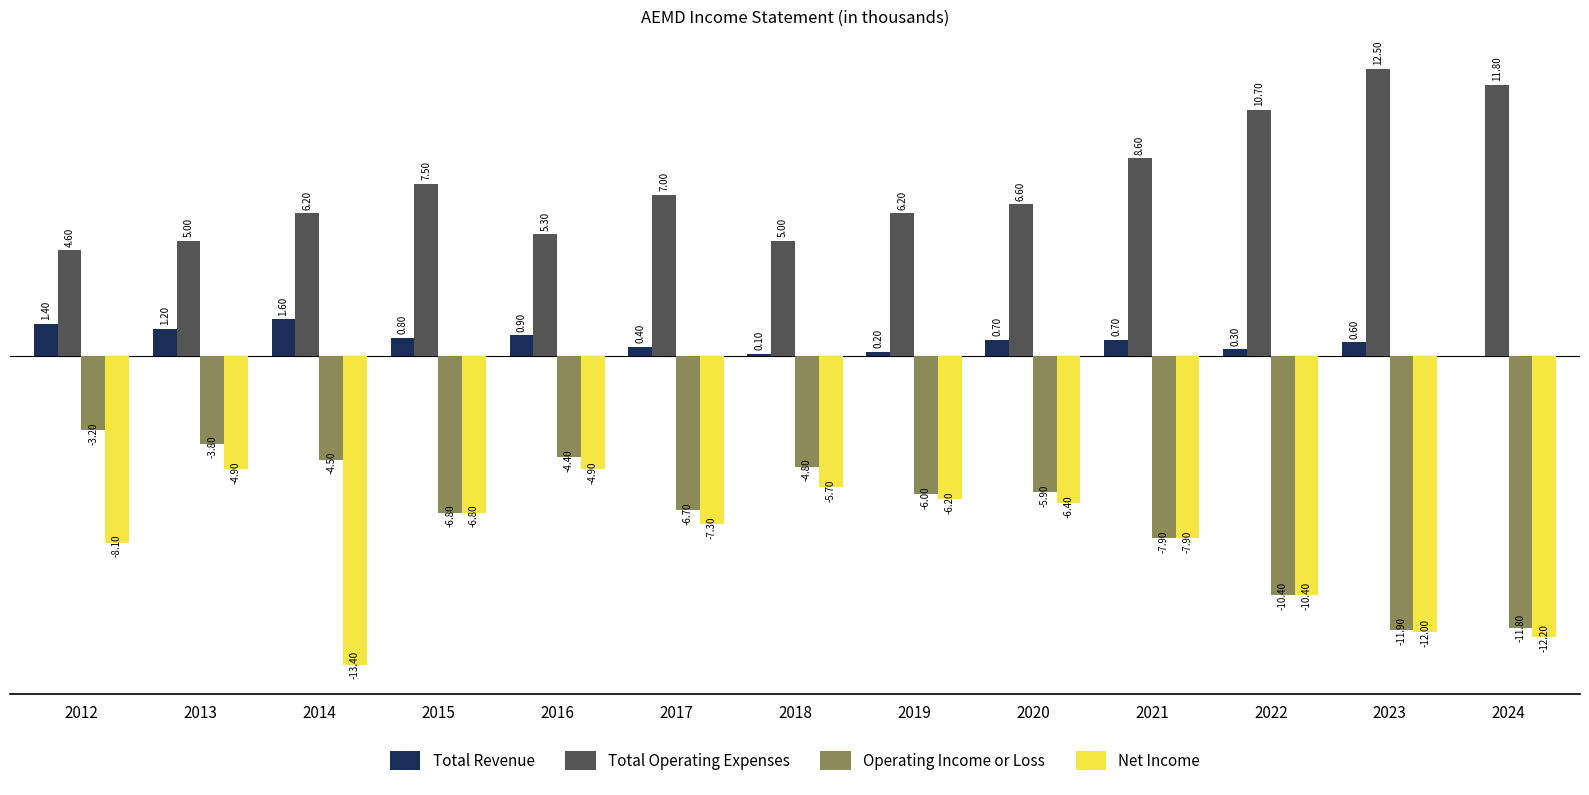

The value of Operating Income or Loss at 2015 is -6800. True or false?

True